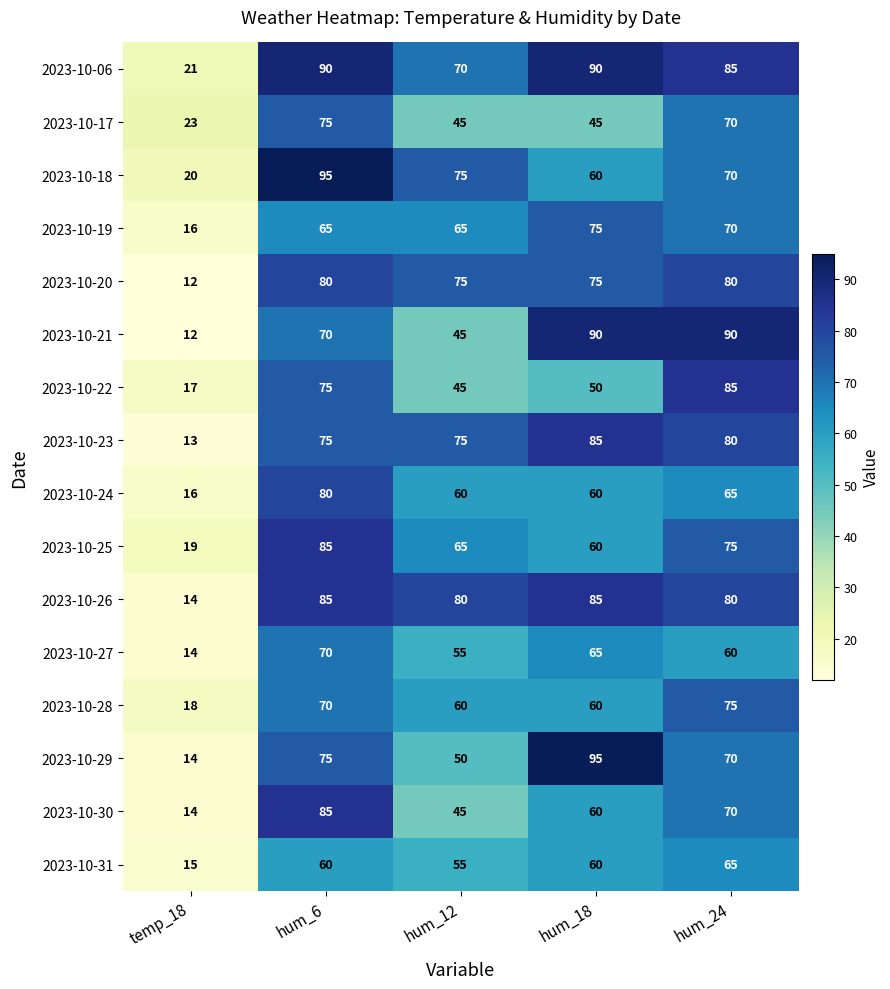

What is the sum of all 2023-10-27 values?

264